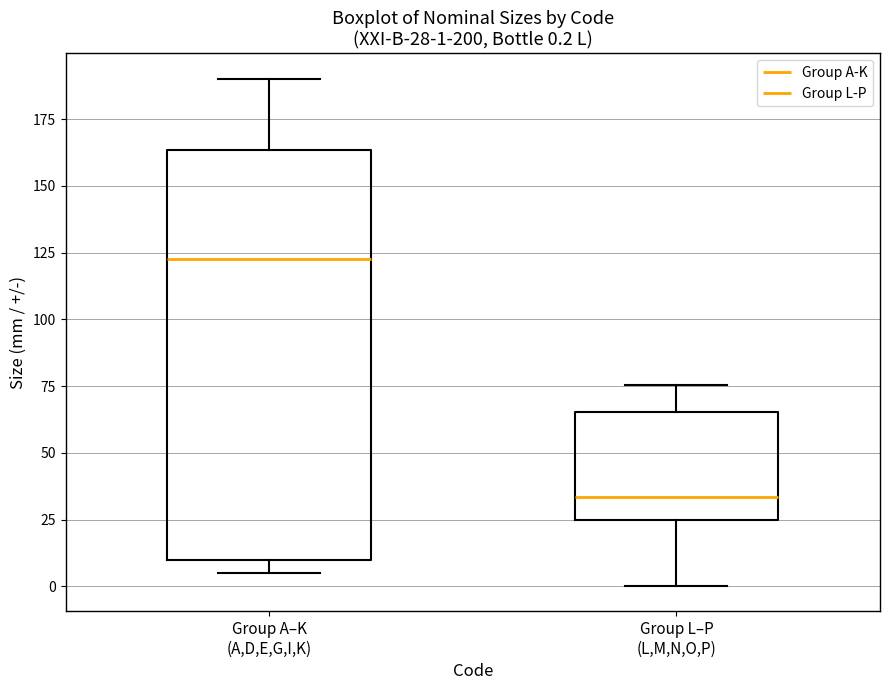

Comparing the boxes themselves (not the whiskers), which one is the tallest?

Group A–K (A,D,E,G,I,K)